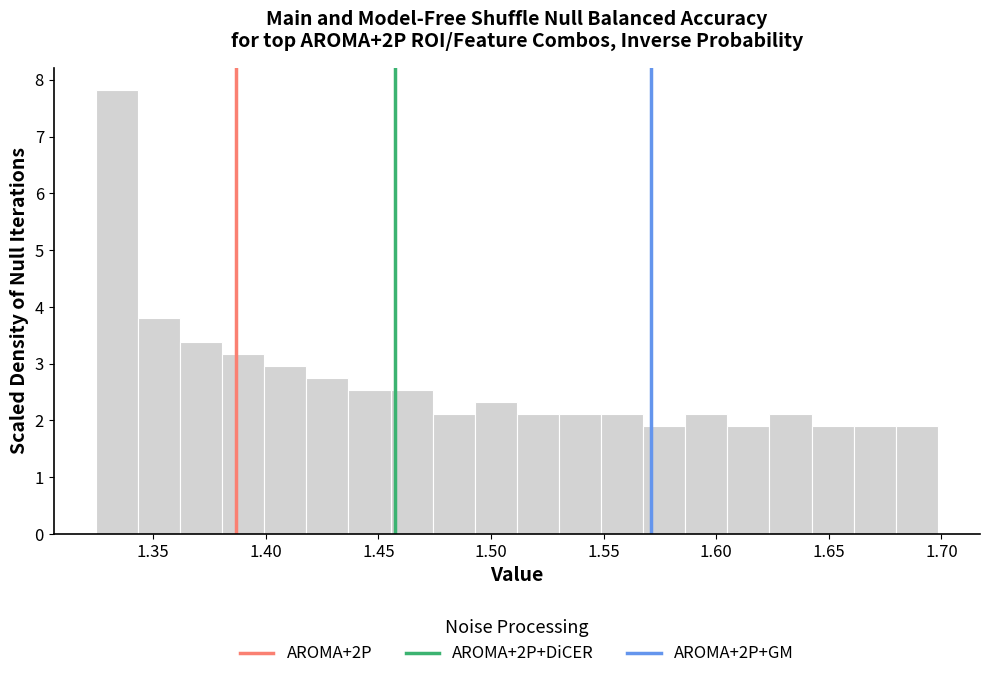

Around what value on the x-axis is the tallest bar? Give the approximate position of its centre, as read against the axis.

1.335